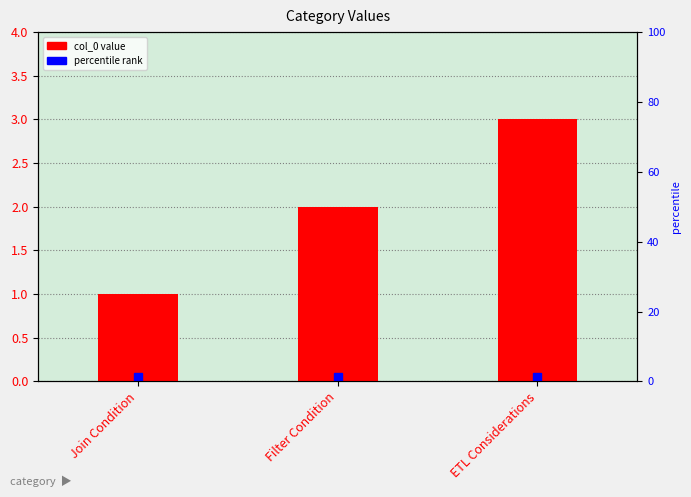

What is the smallest value displayed?

1